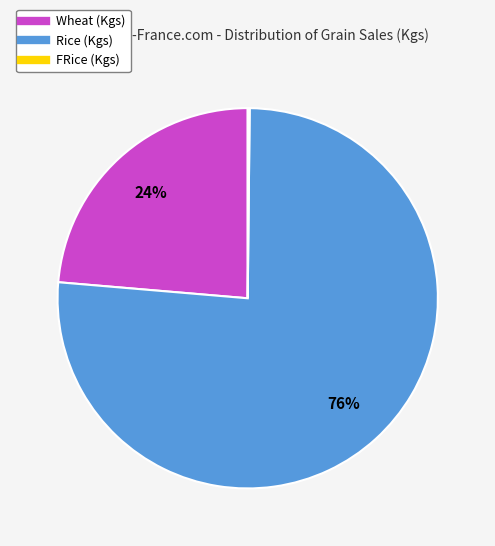

Is there any slice that represents more than half of the pie?

Yes